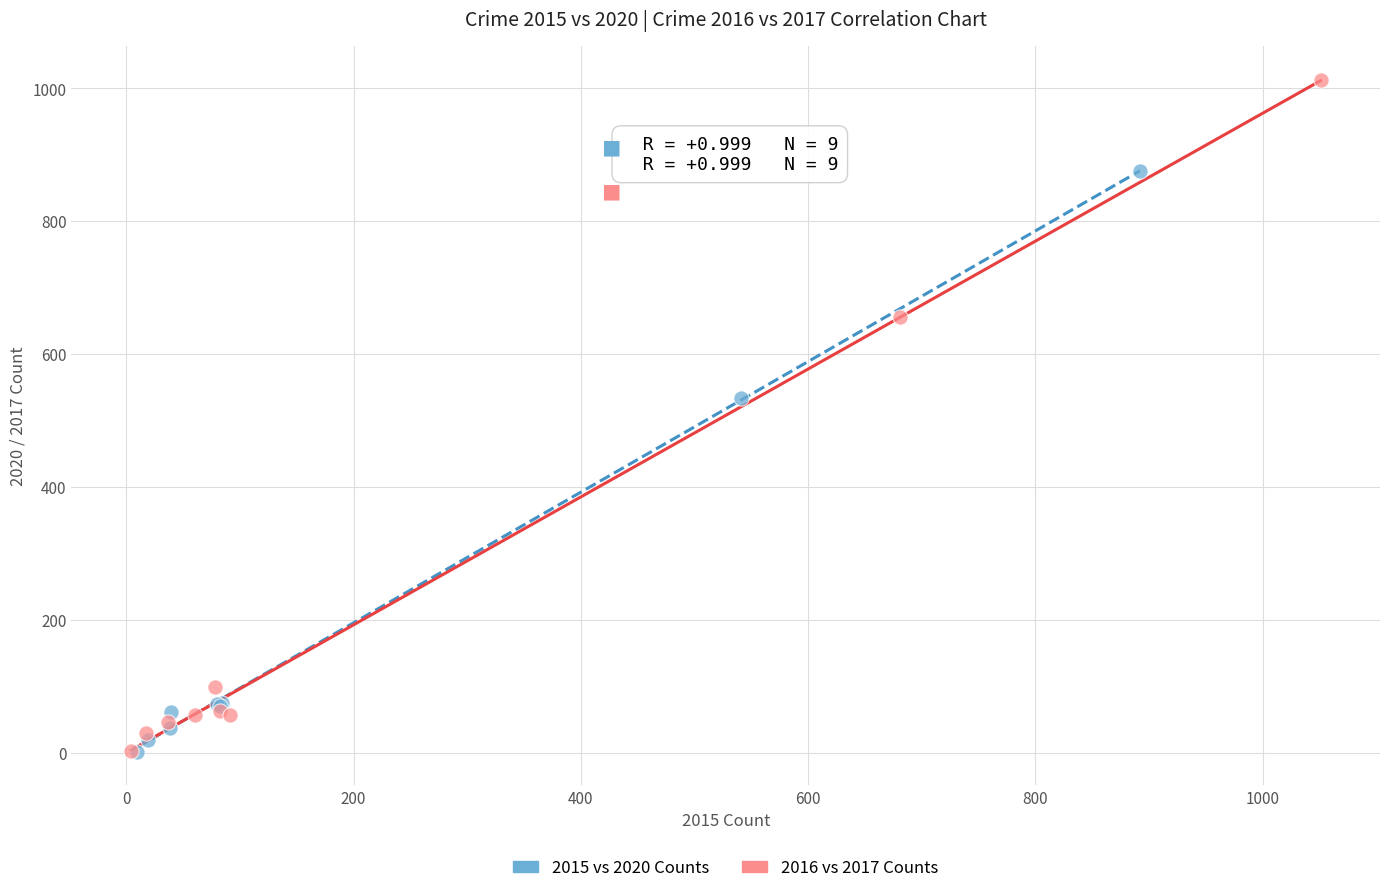

Which series has the largest Y range (max minus min)?

2016 vs 2017 Counts